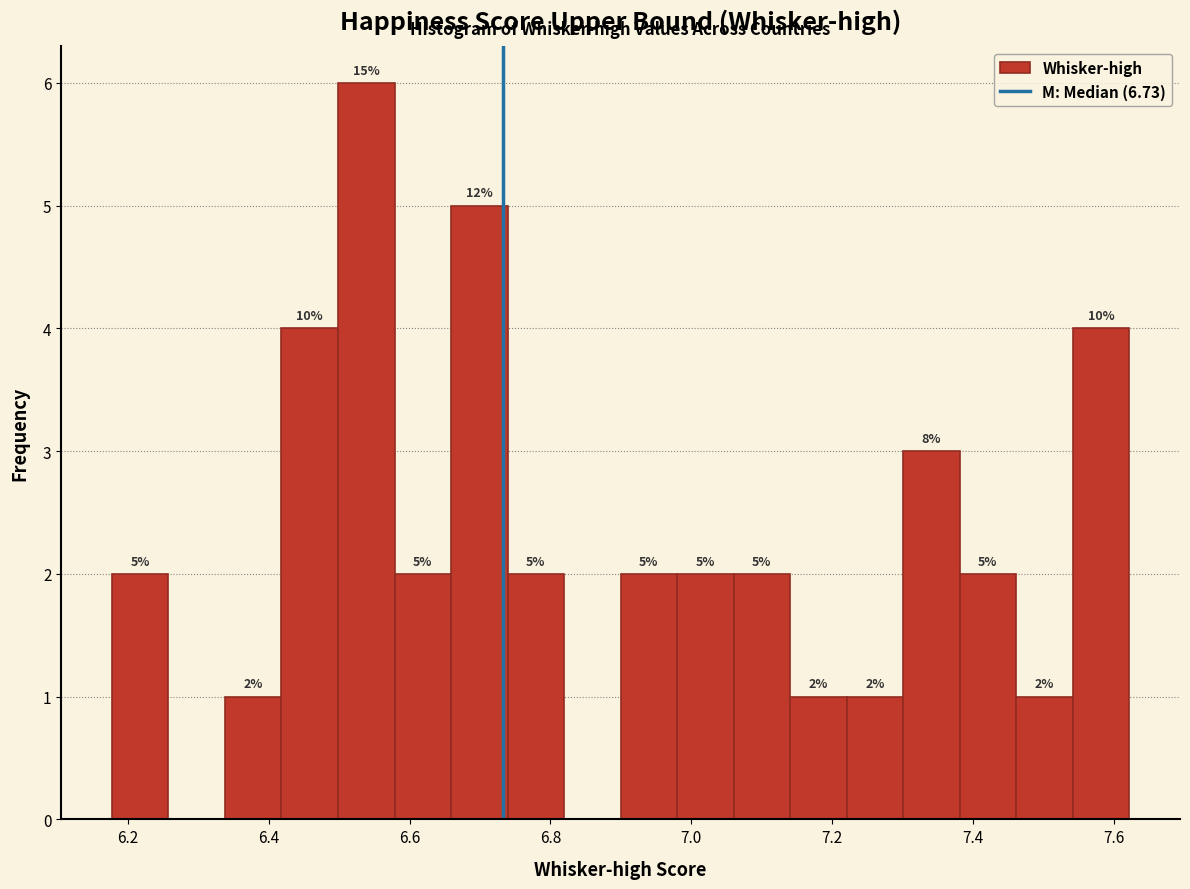

Which range on the x-axis has the tallest bar?

6.50 to 6.58